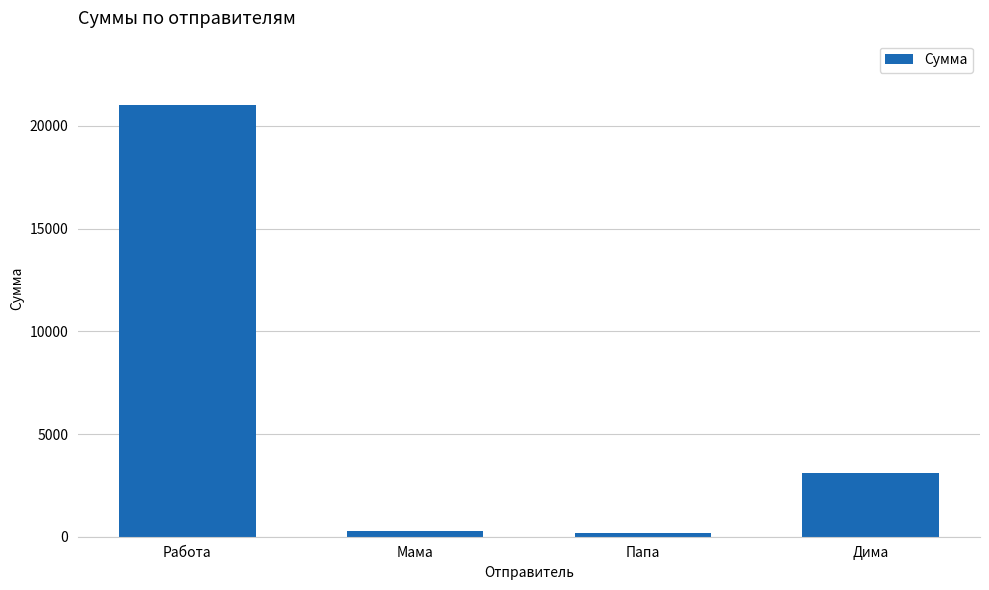

At which label is the value closest to 10600?

Дима